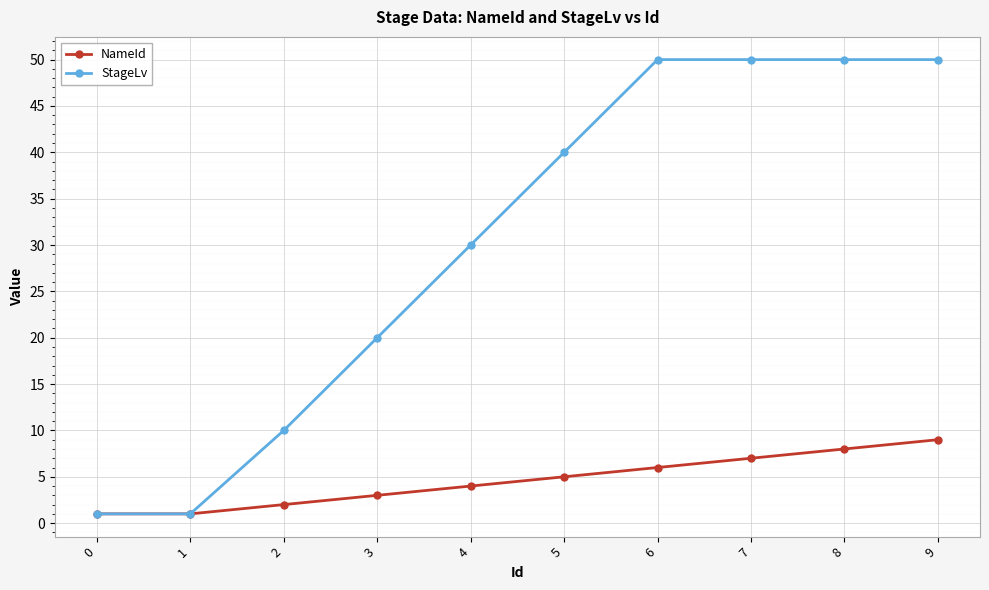

List the series in order of their peak value, lowest first.

NameId, StageLv